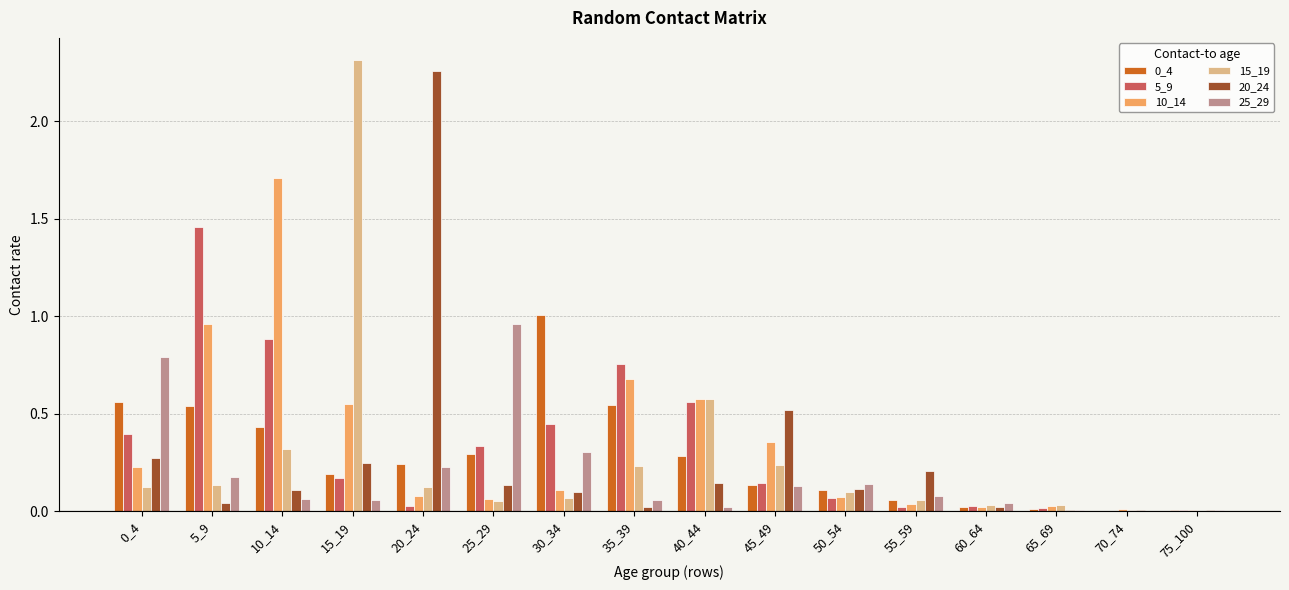

True or false: 10_14 has a value of 0.6 at 40_44.

True